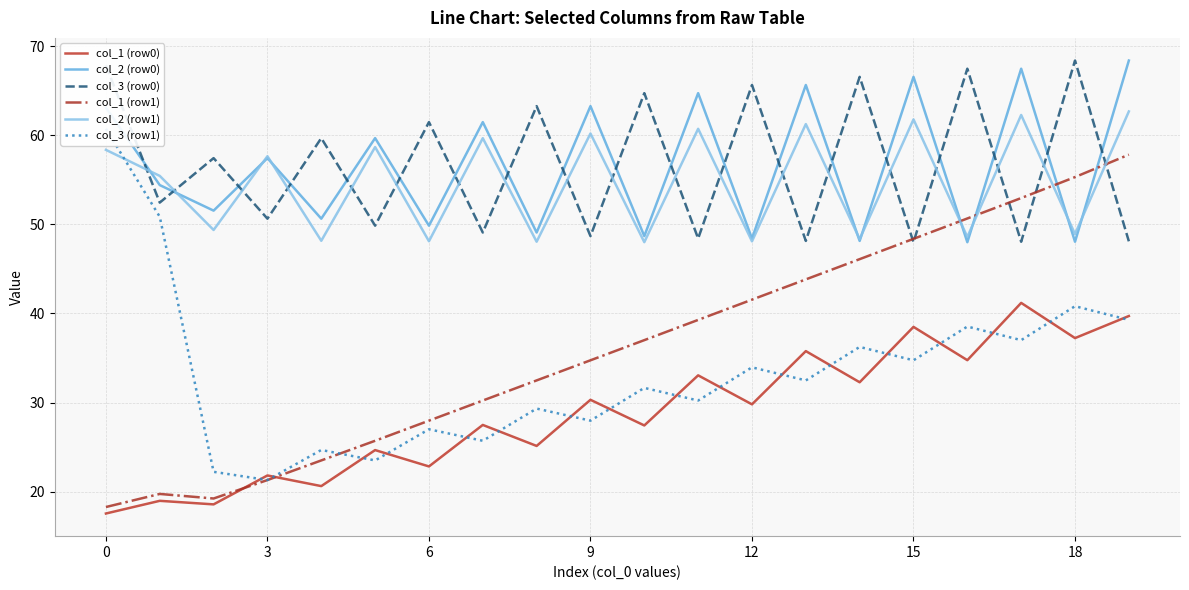

How many data points does each series have?

20